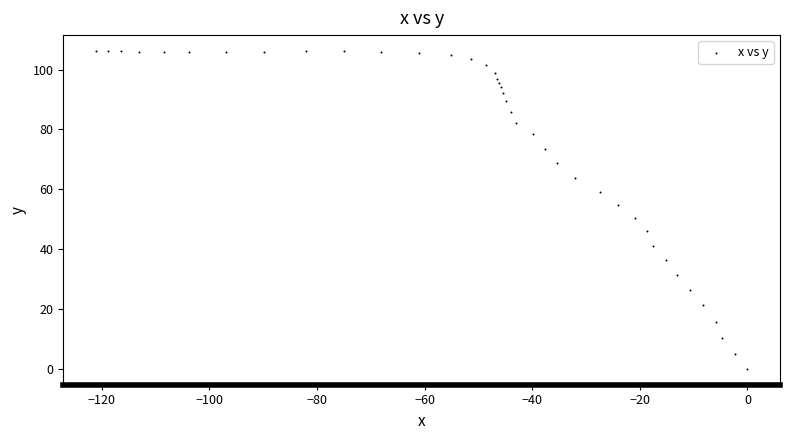

What is the range of Y values (max minus min)?

106.2